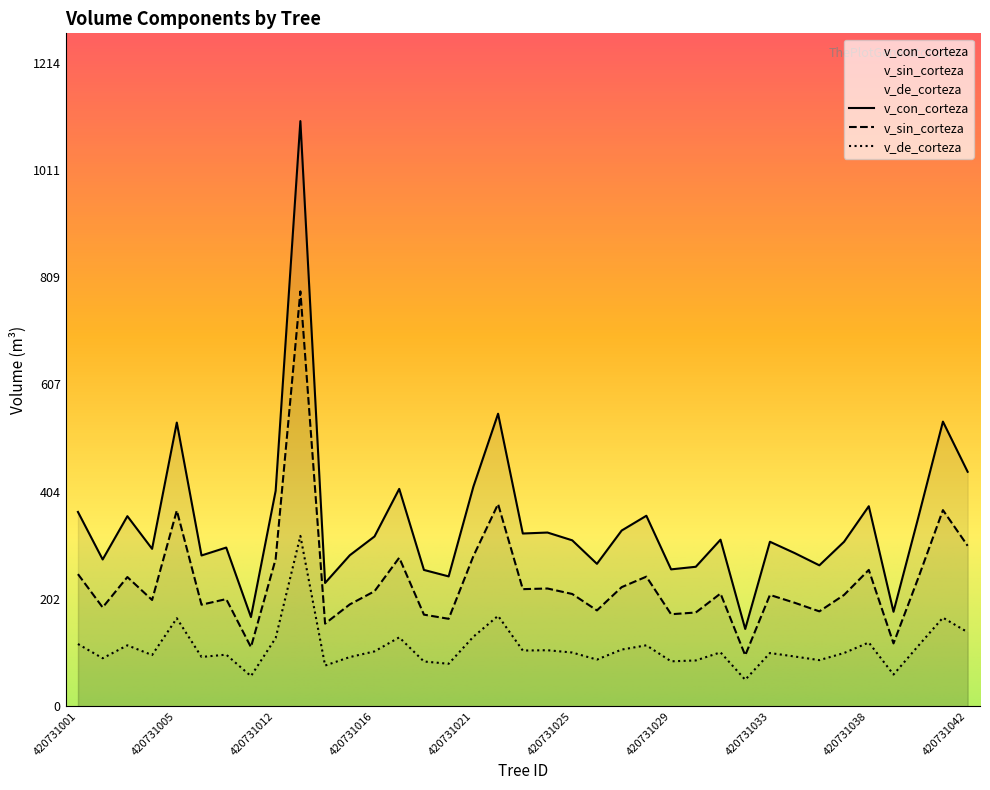

Read the v_sin_corteza value at 420731019.

164.8